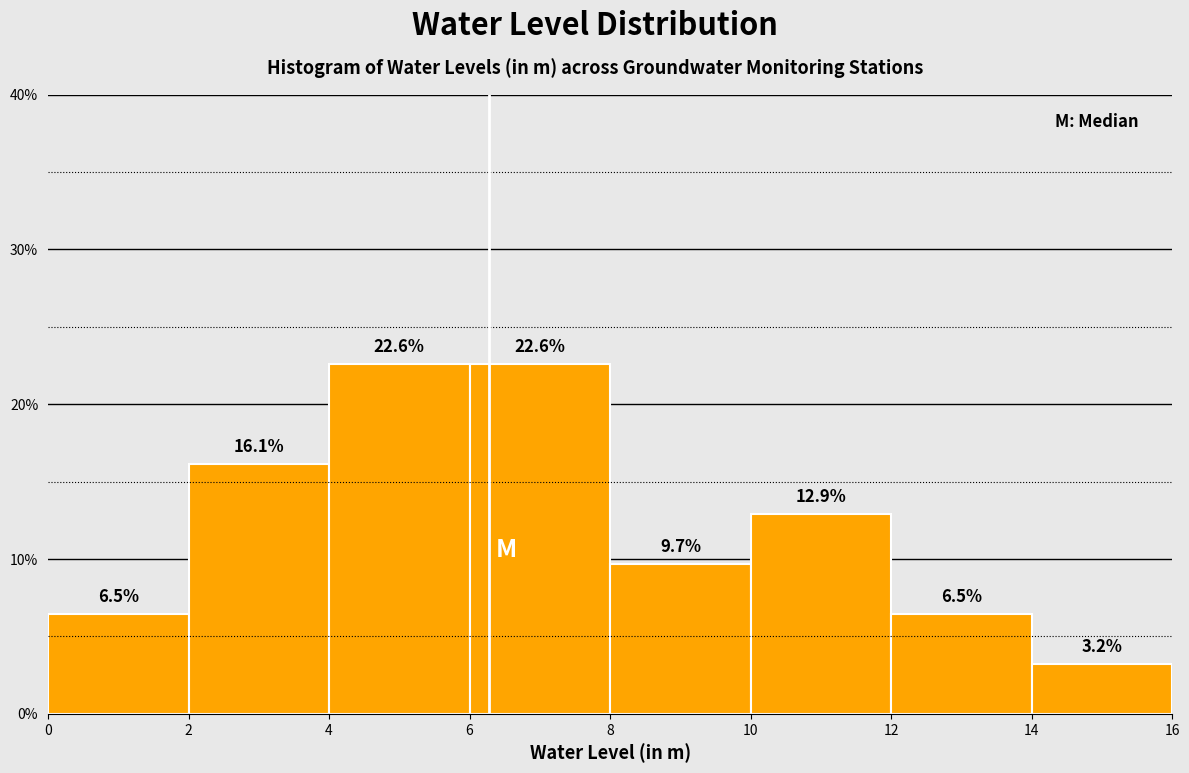

Reading left to right, transcribe this chart: for each bar, give the range it covers on the x-axis and its height.

0 to 2: 6.5
2 to 4: 16.1
4 to 6: 22.6
6 to 8: 22.6
8 to 10: 9.7
10 to 12: 12.9
12 to 14: 6.5
14 to 16: 3.2